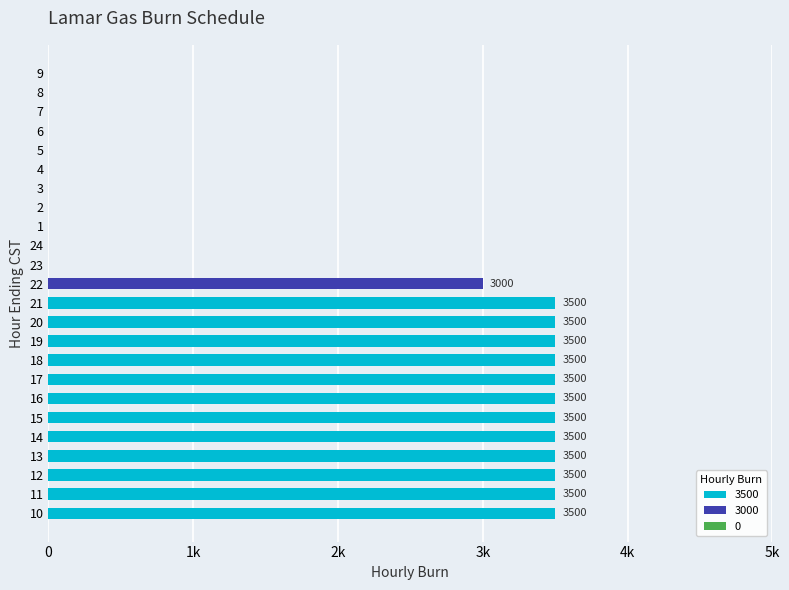

What is the difference between the maximum and second lowest values?

3500